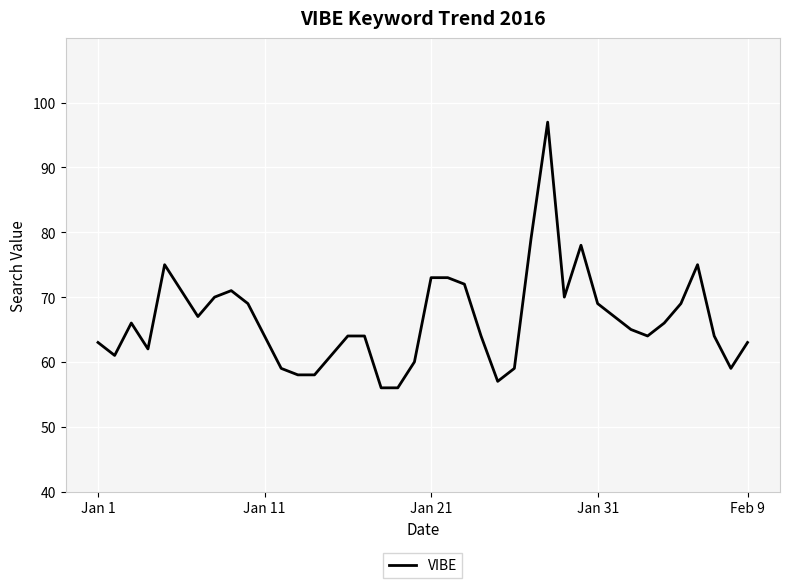

Reading left to right, list all the values displayed in this chart.

63	61	66	62	75	71	67	70	71	69	64	59	58	58	61	64	64	56	56	60	73	73	72	64	57	59	79	97	70	78	69	67	65	64	66	69	75	64	59	63